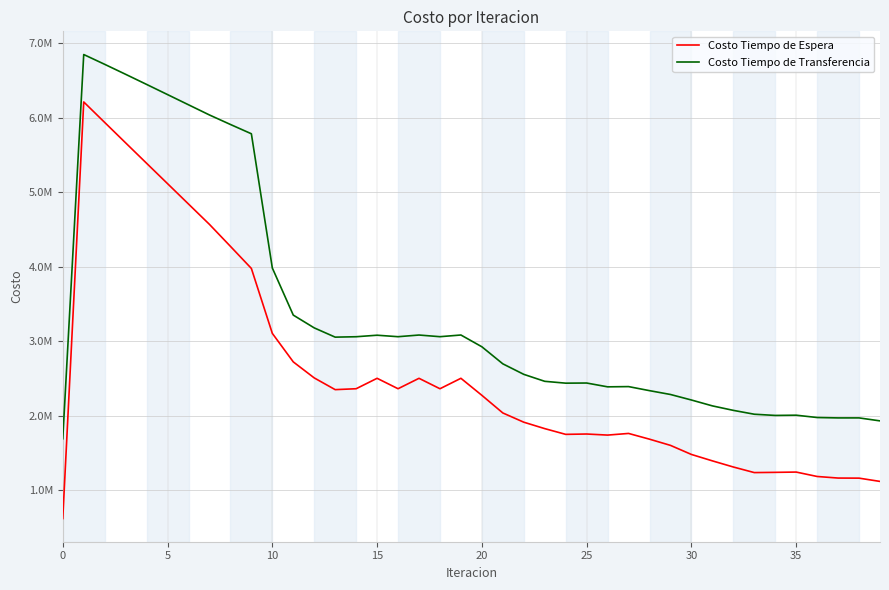

True or false: Costo Tiempo de Espera and Costo Tiempo de Transferencia intersect in this chart.

False